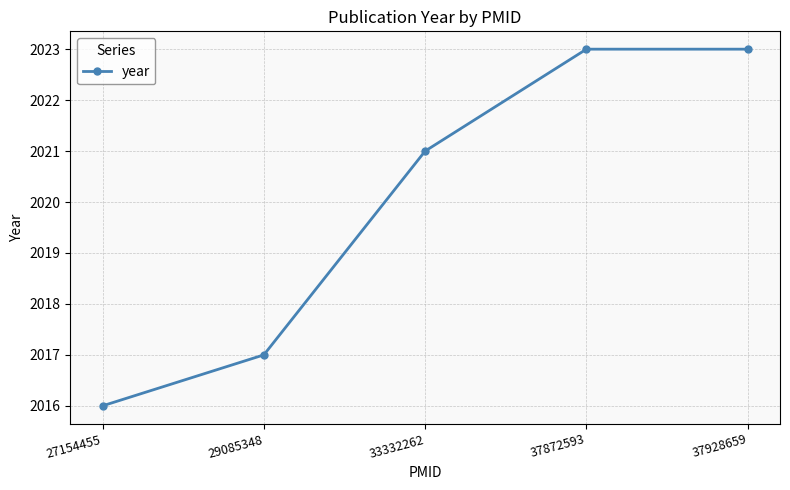

What is the value of the 1st point from the left?

2016